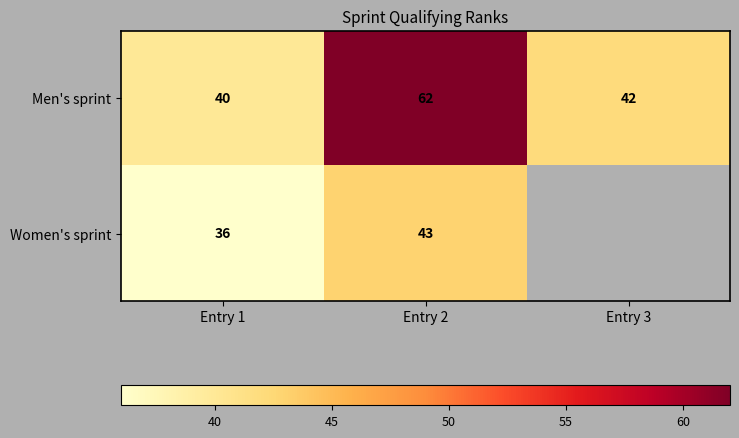

What is the total value across all series at Entry 2?

105